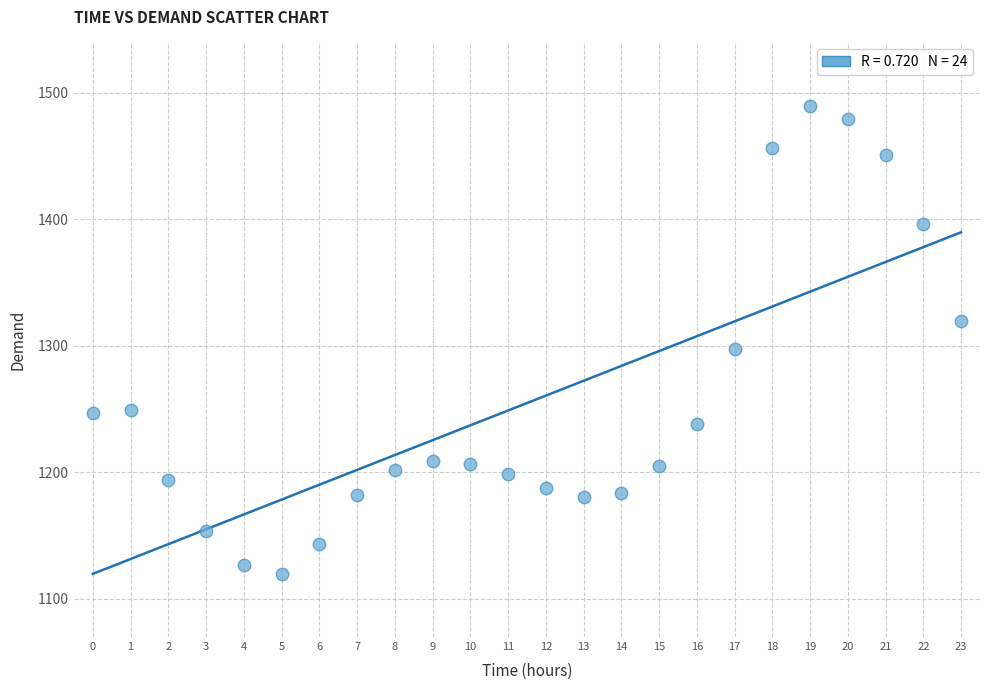

What Y value in the scatter plot is closest to 1304?

1297.2